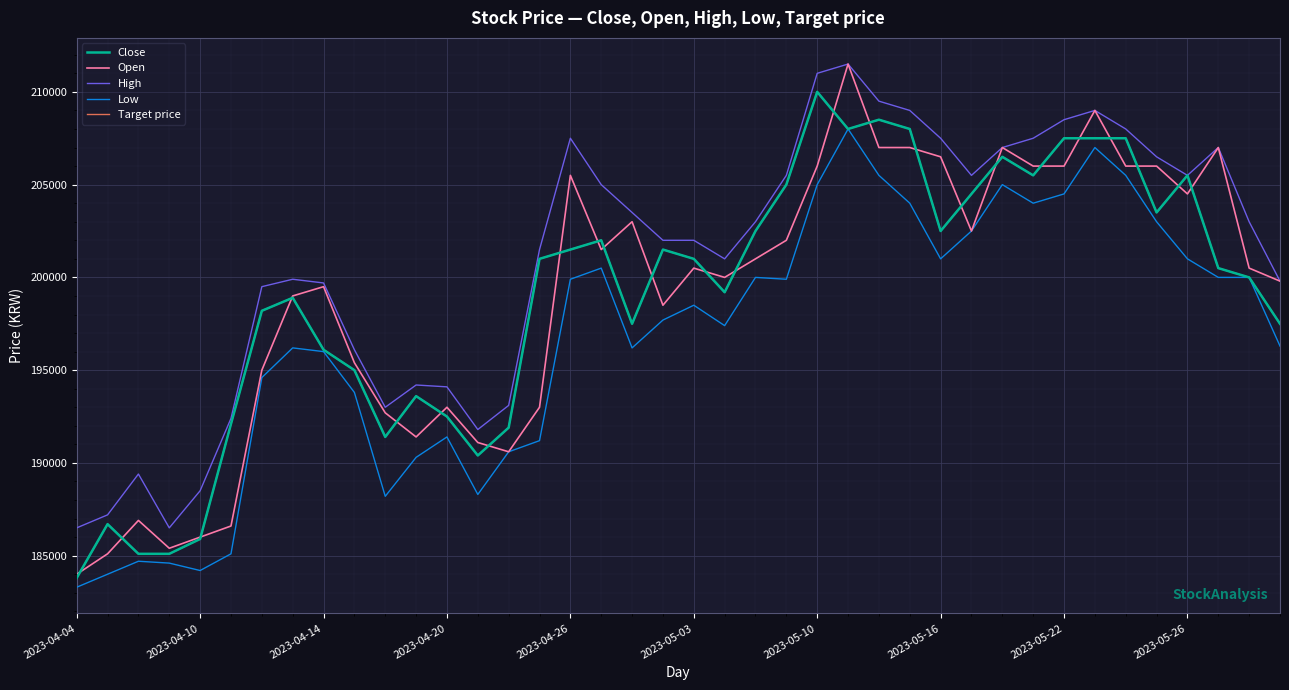

True or false: Low and High intersect in this chart.

False